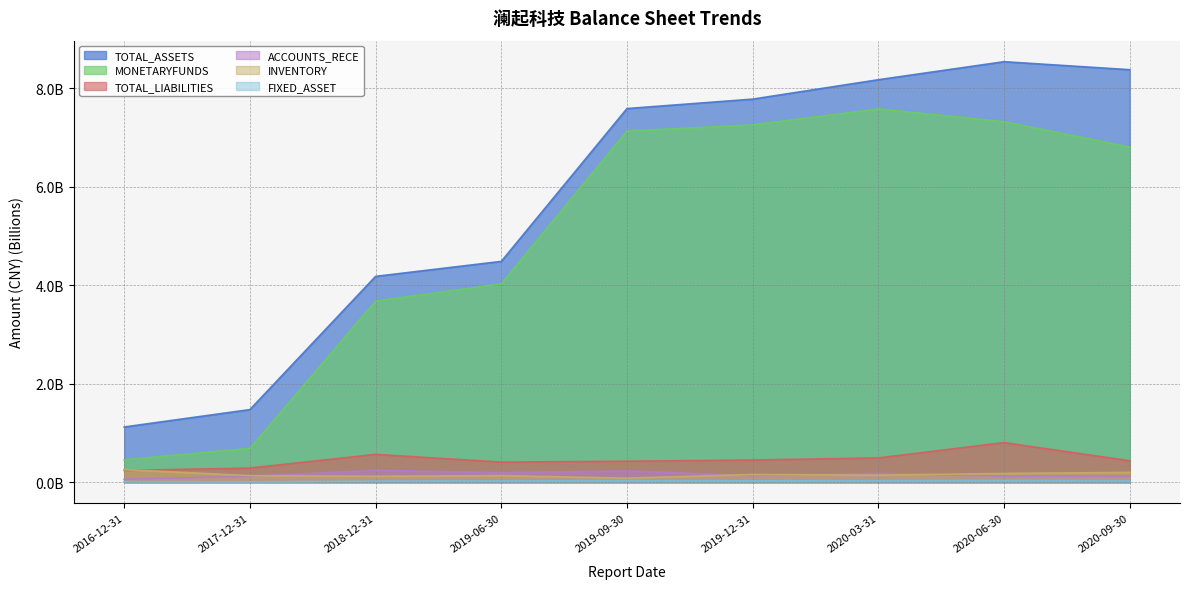

Which series has the largest total across all categories?

TOTAL_ASSETS